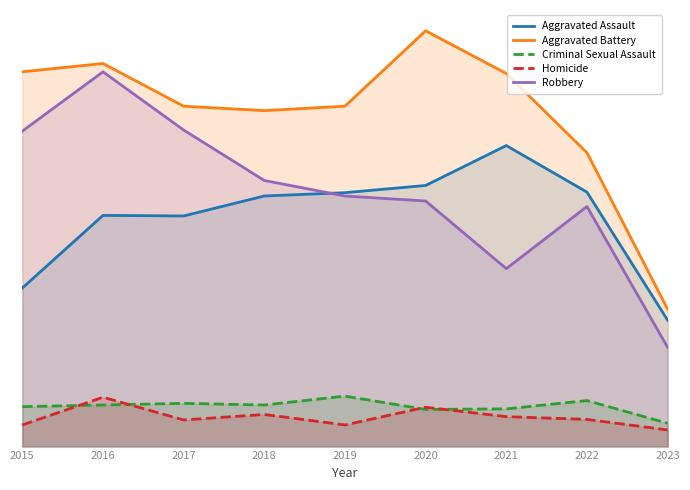

Is it true that Homicide equals 0.0 at 2017?

False